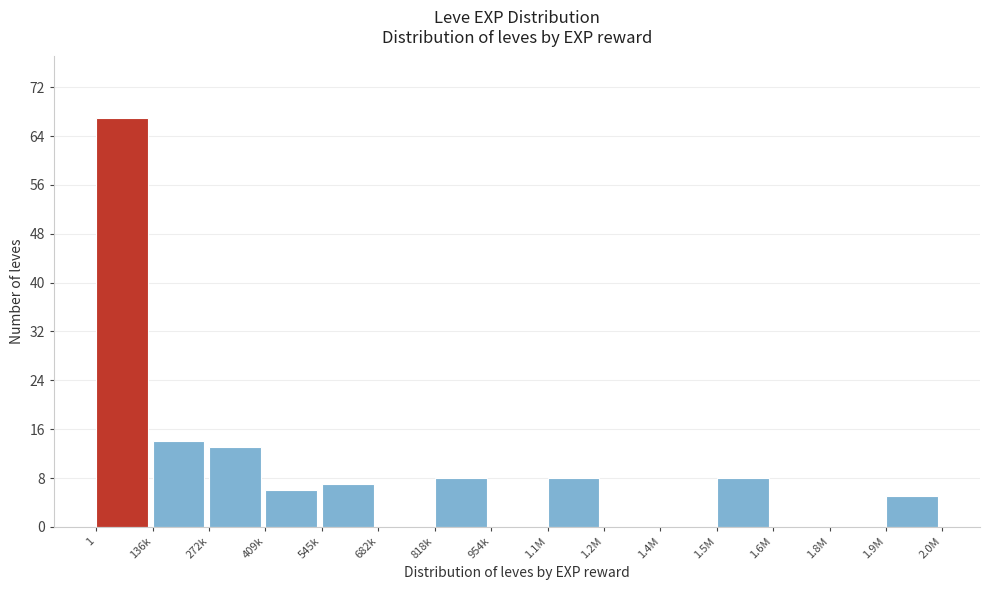

Reading left to right, transcribe all the data shown in this chart.

1=67	136k=14	272k=13	409k=6	545k=7	682k=0	818k=8	954k=0	1.1M=8	1.2M=0	1.4M=0	1.5M=8	1.6M=0	1.8M=0	1.9M=5